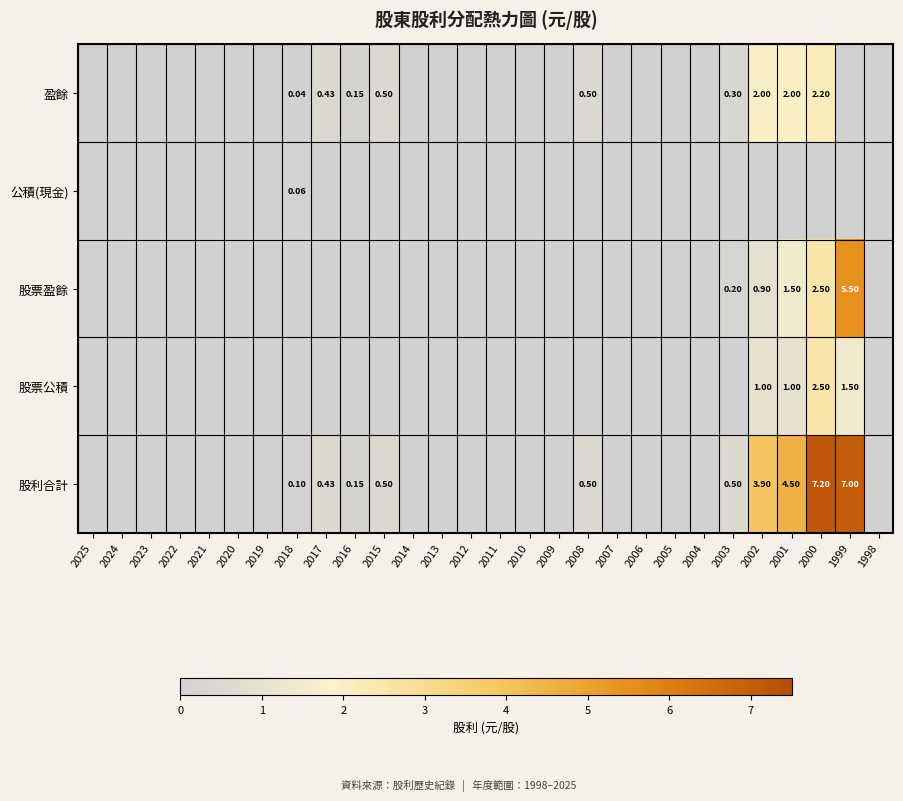

Which series changed the most between 2004 and 2000?

股利合計